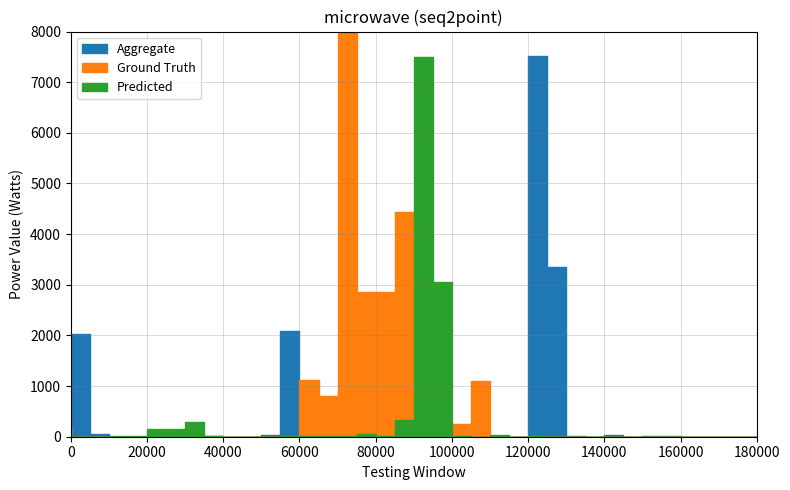

At which category is the sum across all series the highest?

15